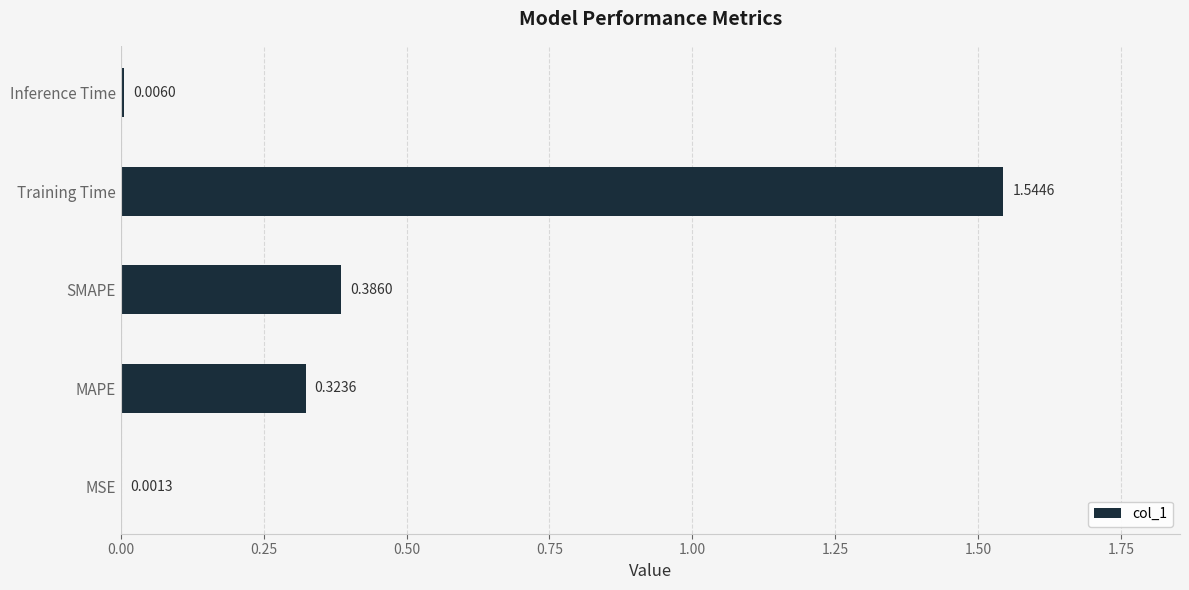

Between Training Time and SMAPE, which is larger?

Training Time